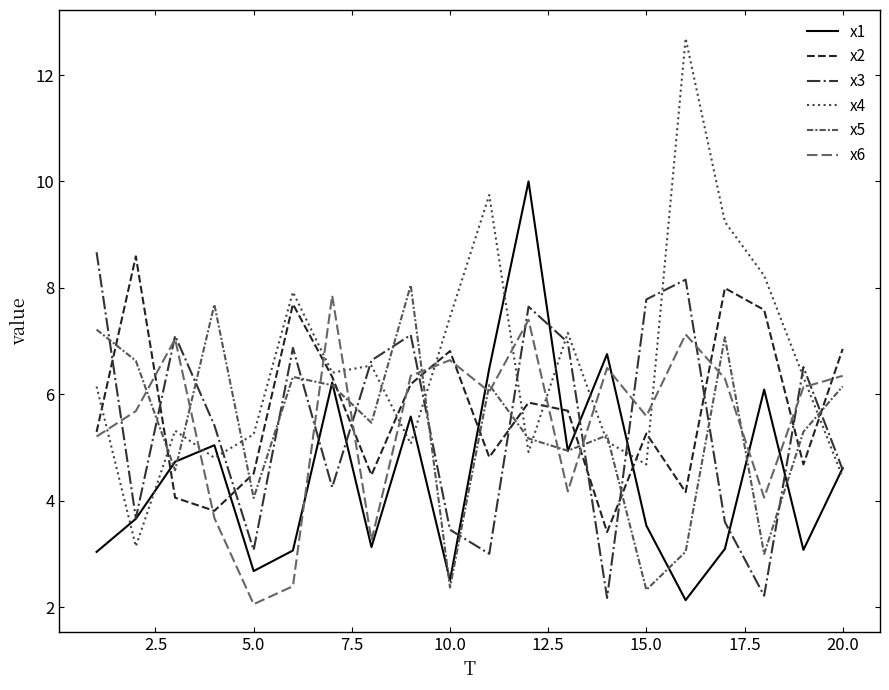

True or false: x5 and x3 intersect in this chart.

True